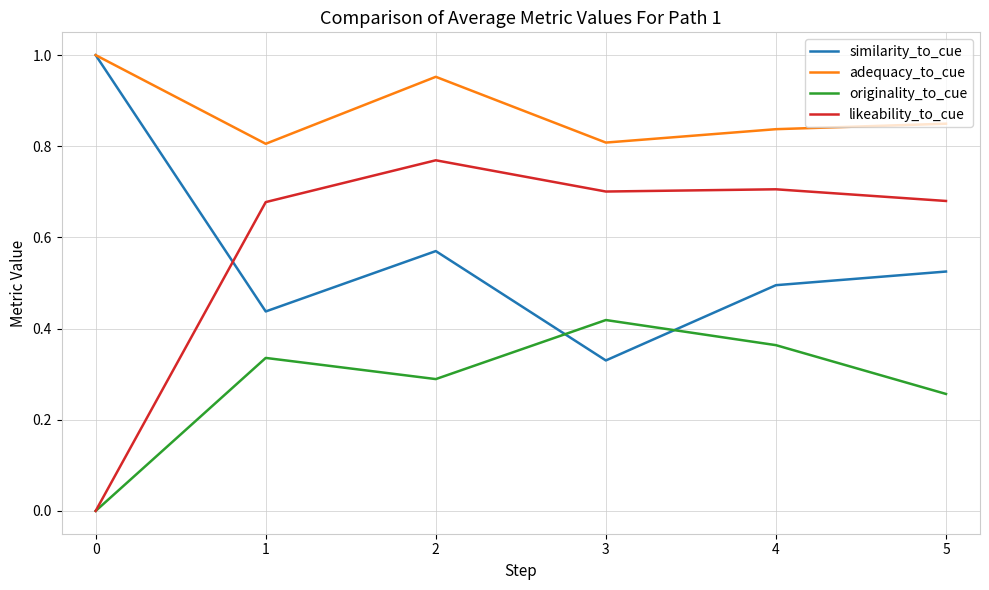

Is this an area chart (filled region under the line)?

No